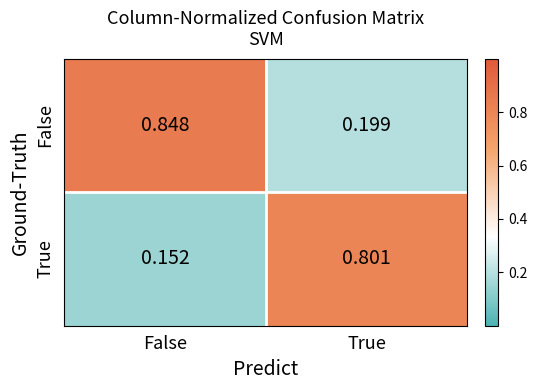

How many data points does each series have?

2